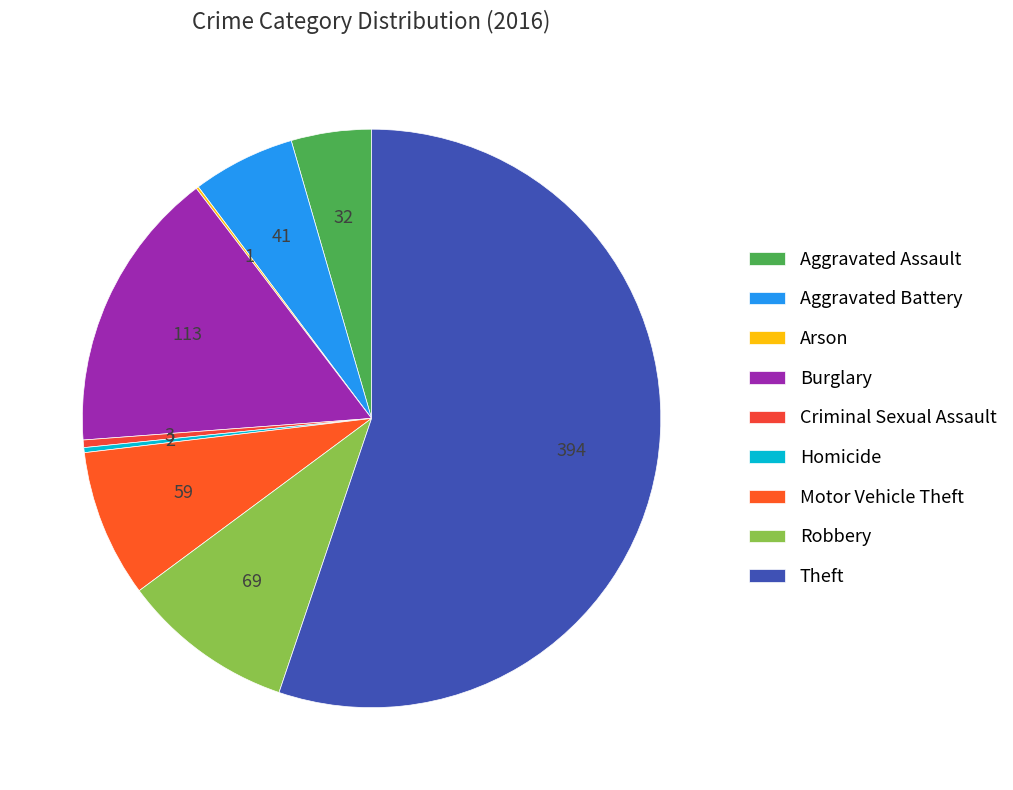

What is the majority slice?

Theft